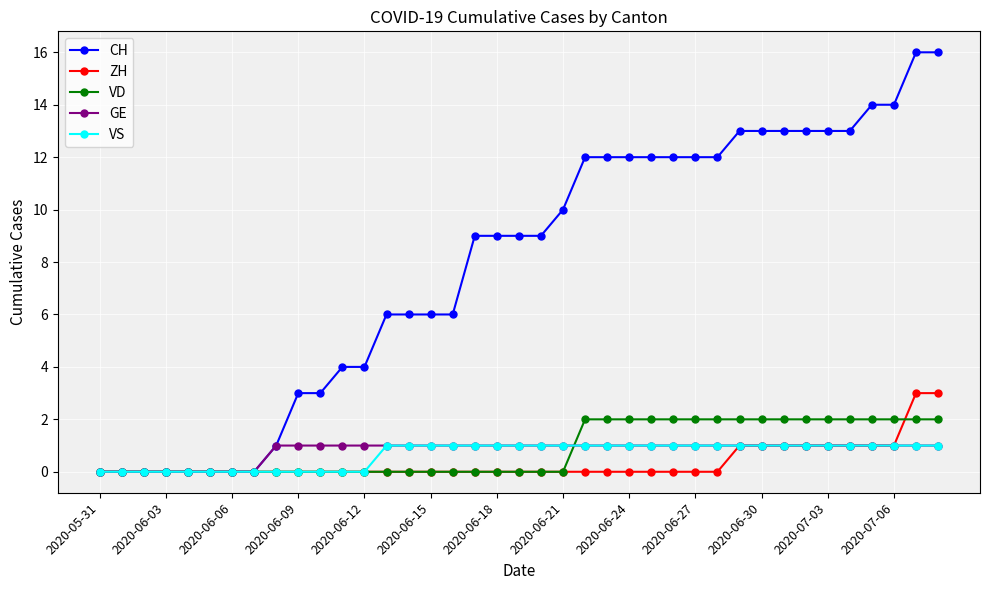

What is the maximum value shown in the chart?

16